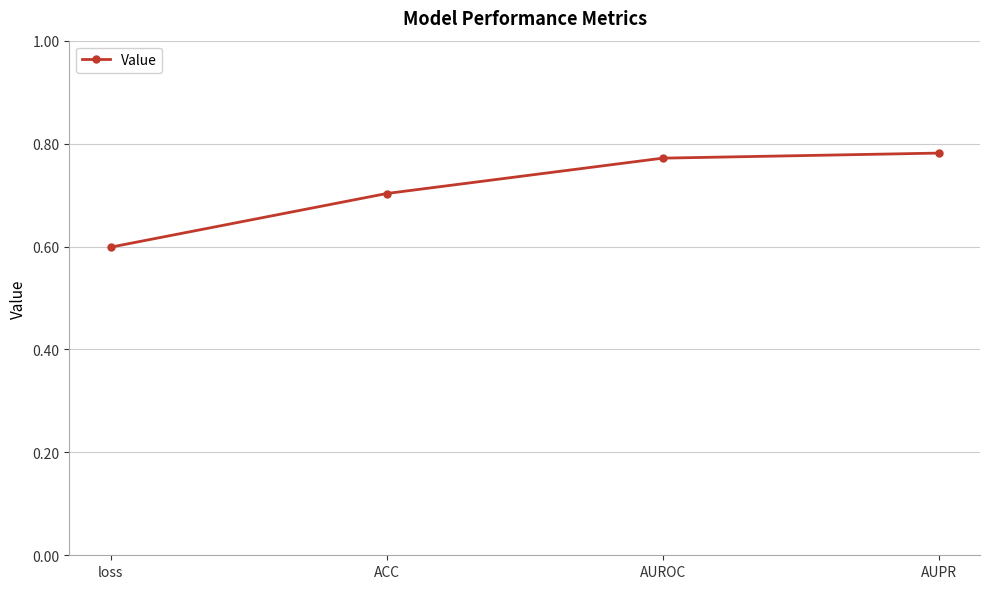

At which label is the value closest to 0?

loss